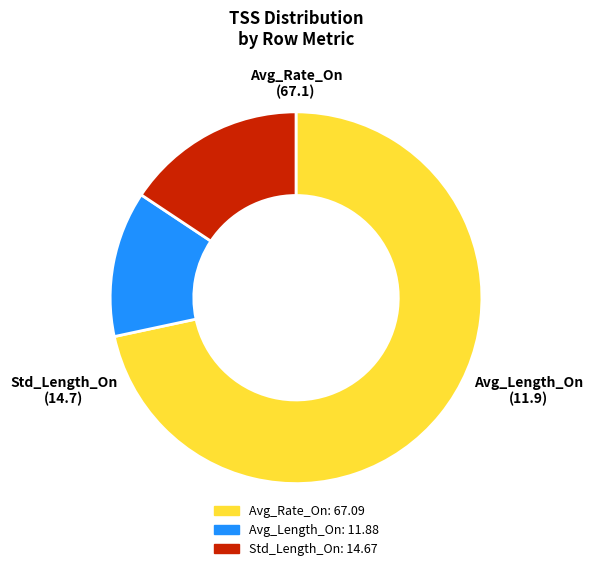

Which has a higher value, Std_Length_On or Avg_Length_On?

Std_Length_On